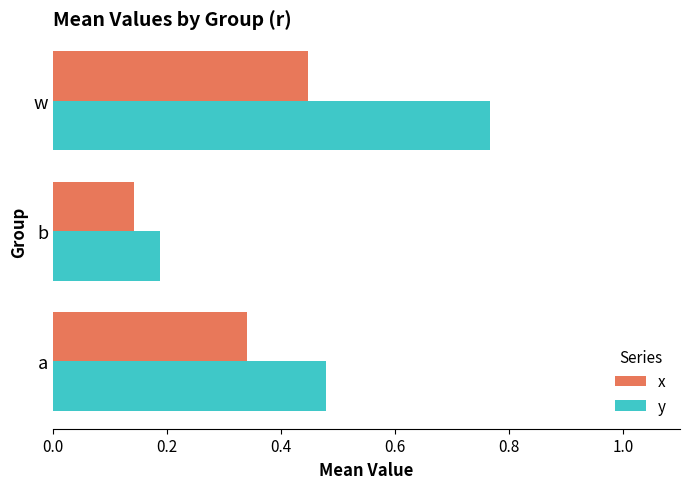

Which series has the largest total across all categories?

y